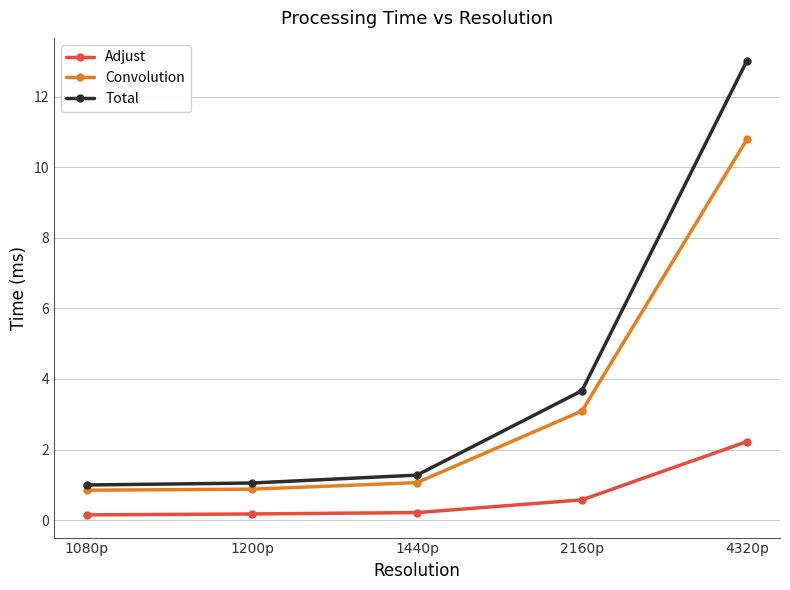

What is the value of the Convolution point at the 3rd from the left?

1.1